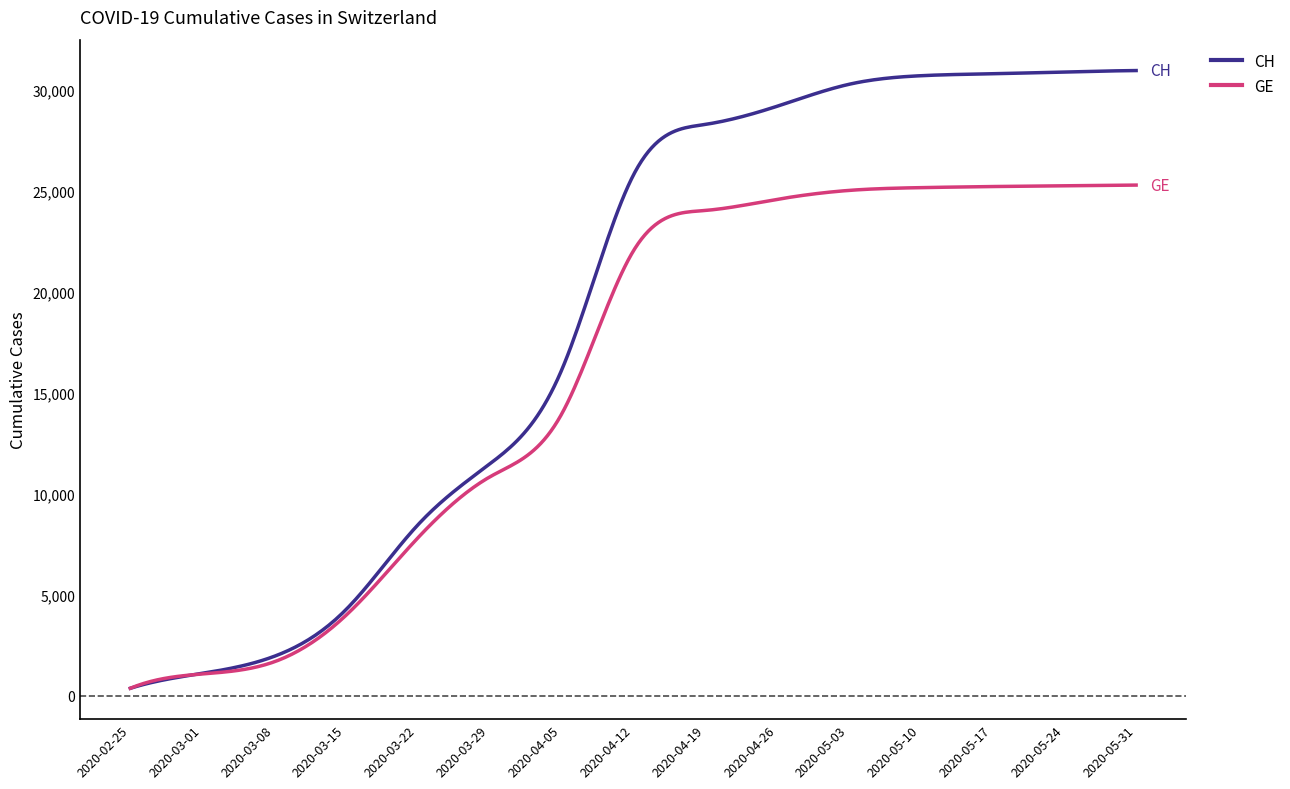

List the series in order of their overall mean, highest first.

CH, GE